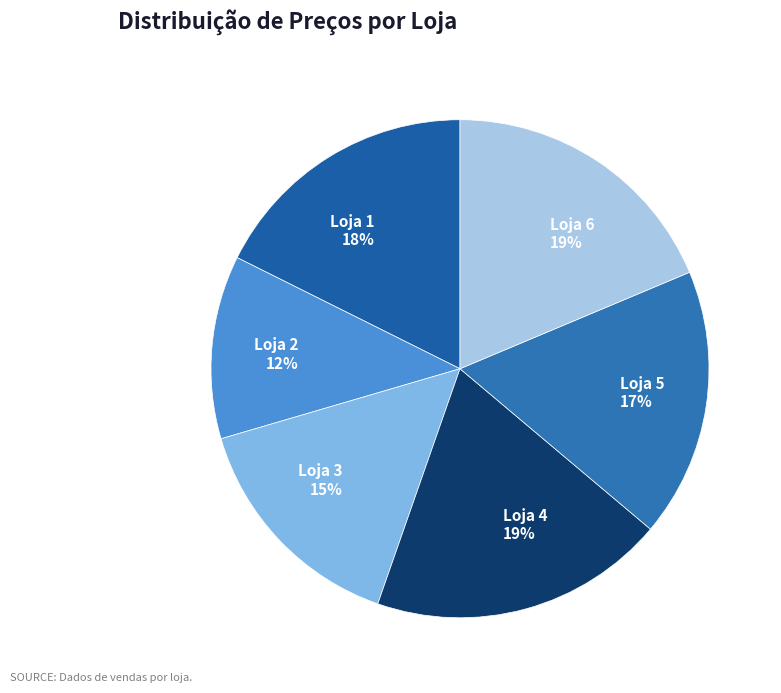

Does Loja 6 represent more than half of the total?

No